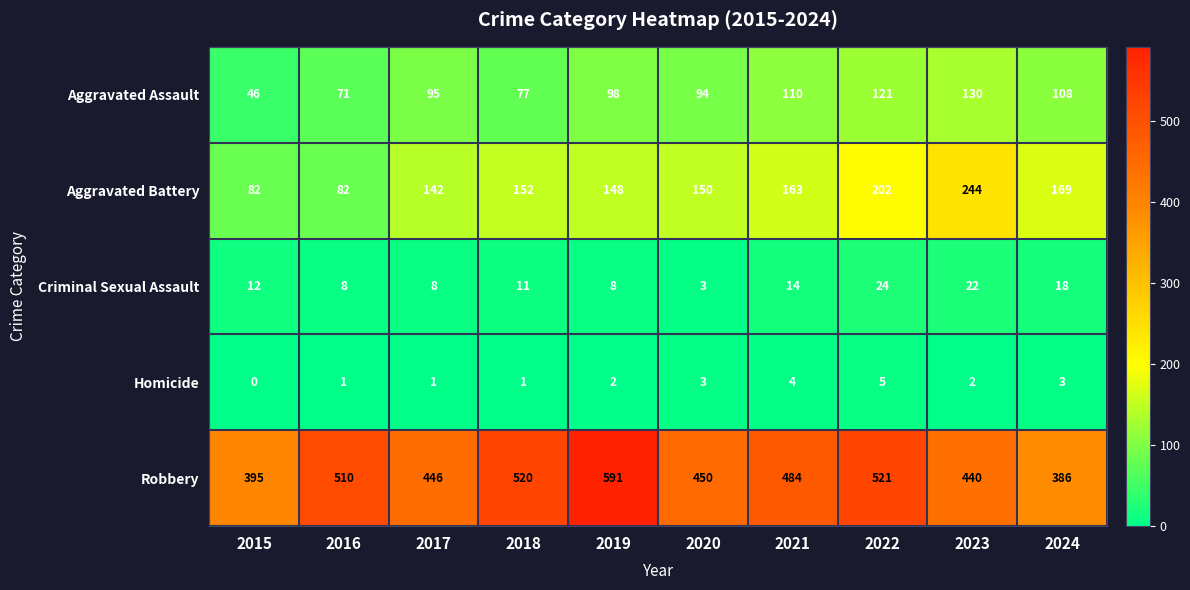

What is the difference between the highest and lowest values at 2019?

589